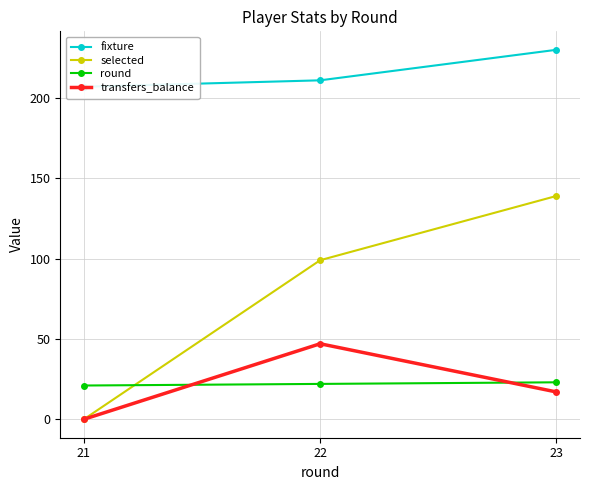

Count the transfers_balance values in the range 0 to 47.

3